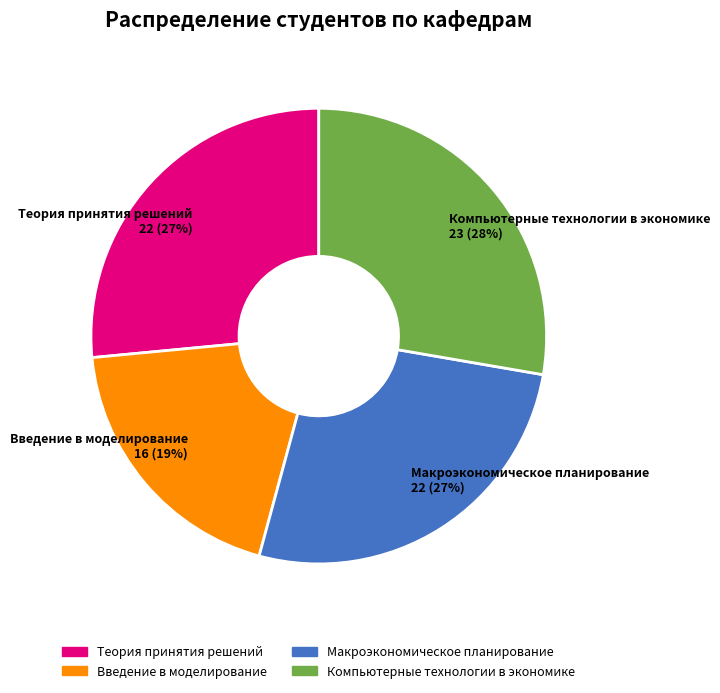

Is it true that Введение в моделирование is 19% of the pie?

True